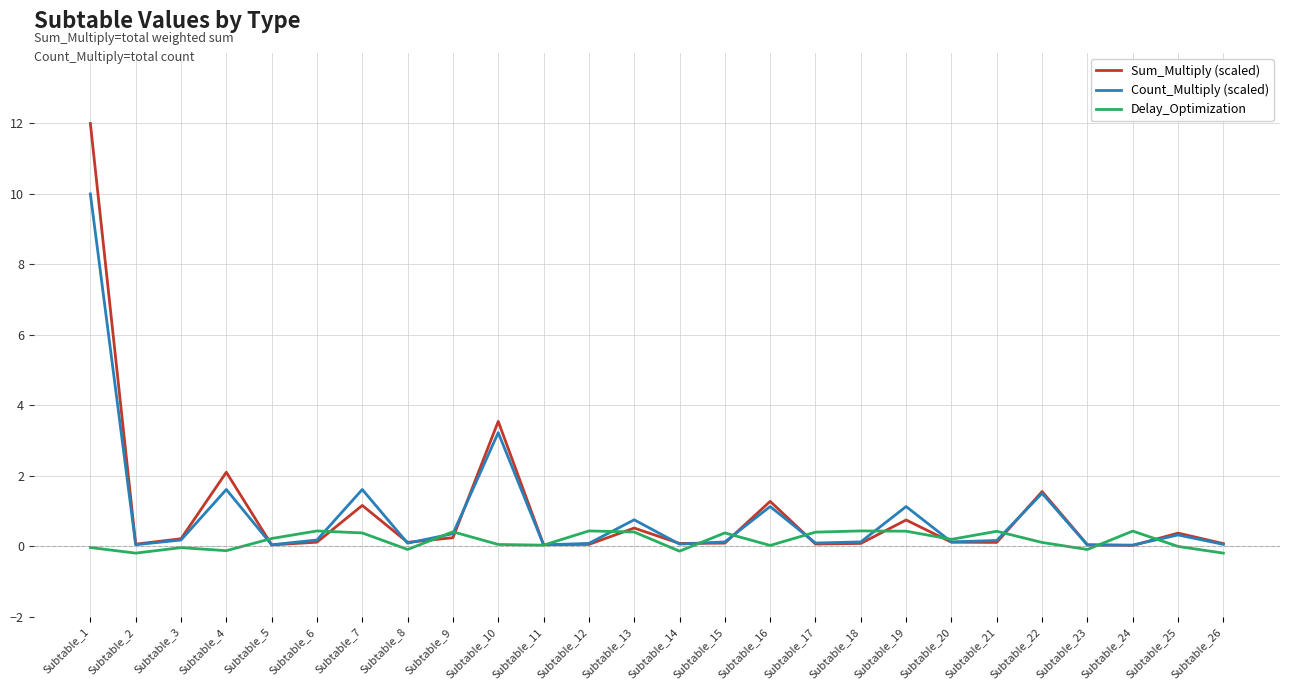

True or false: Count_Multiply (scaled) and Sum_Multiply (scaled) intersect in this chart.

True